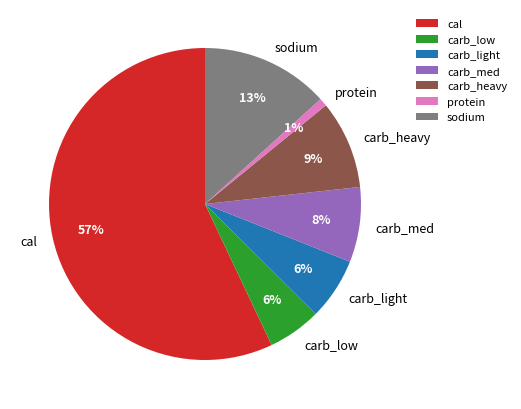

To the nearest percent, what is the difference between the largest and smallest slice percentages?

56%